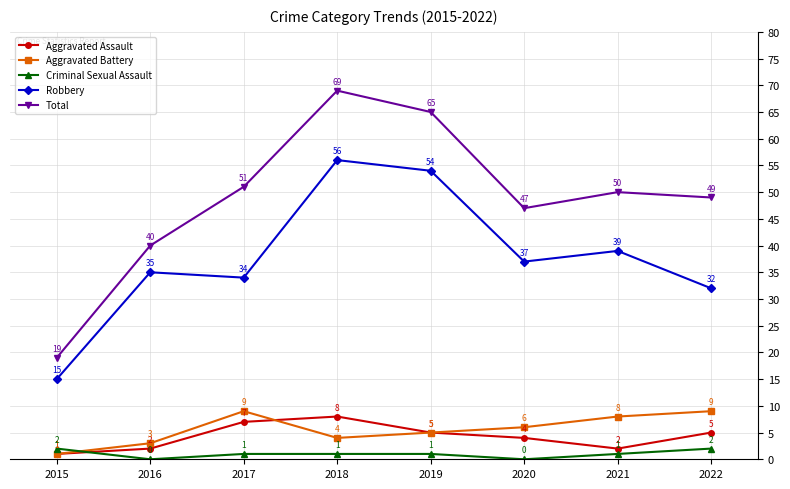

True or false: Robbery and Aggravated Assault cross at least once.

False